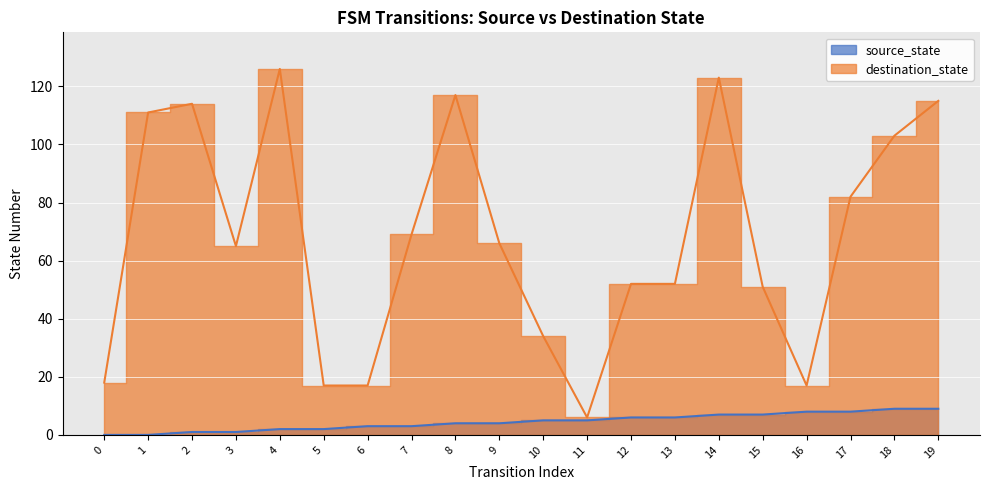

True or false: destination_state has more than 0 interior local peaks.

True